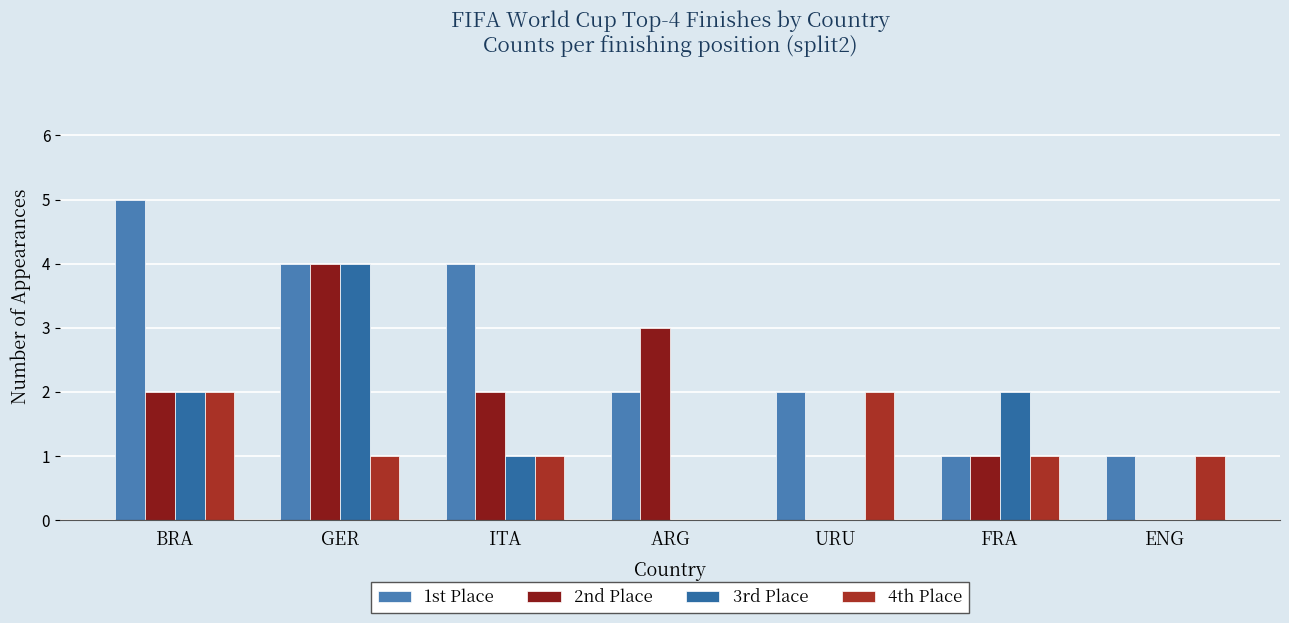

How many 4th Place values are between 1 and 2?

6